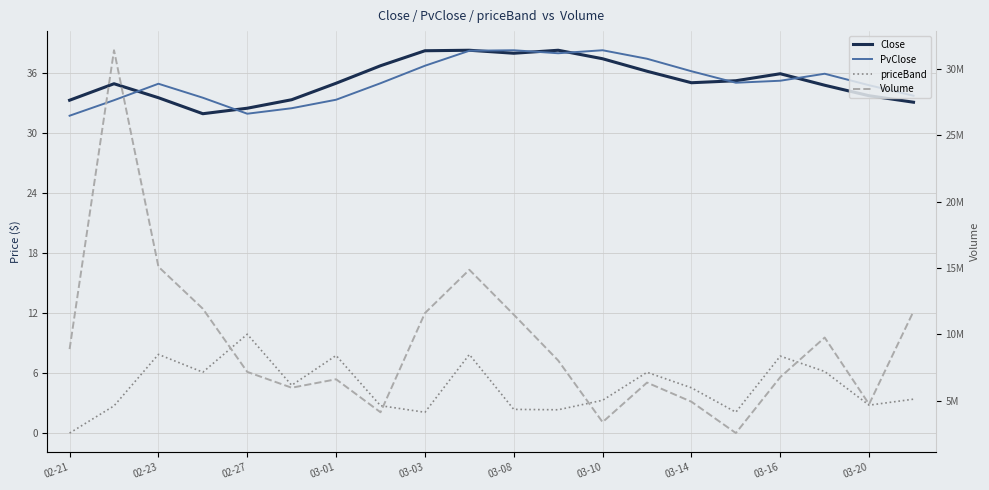

What is the maximum value for PvClose?

38.3